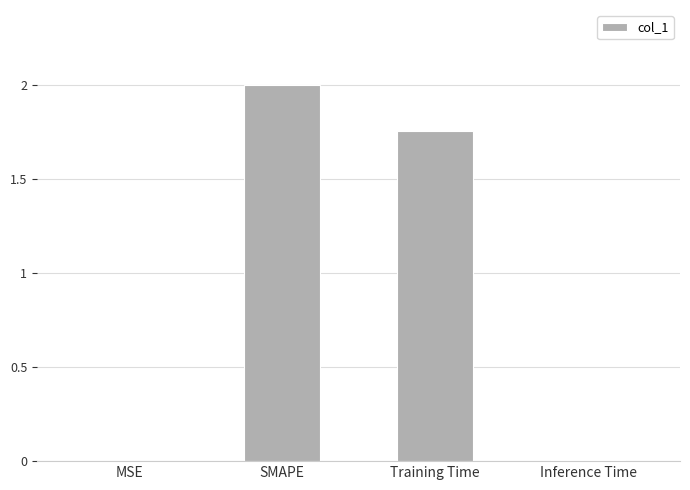

The chart shows a value of 1.0 at Training Time. True or false?

False